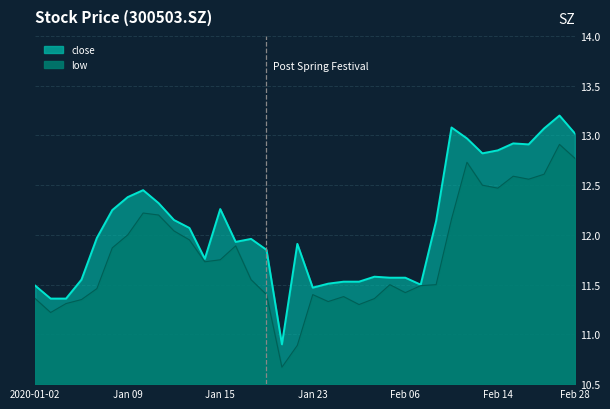

Which series has the largest total across all categories?

close